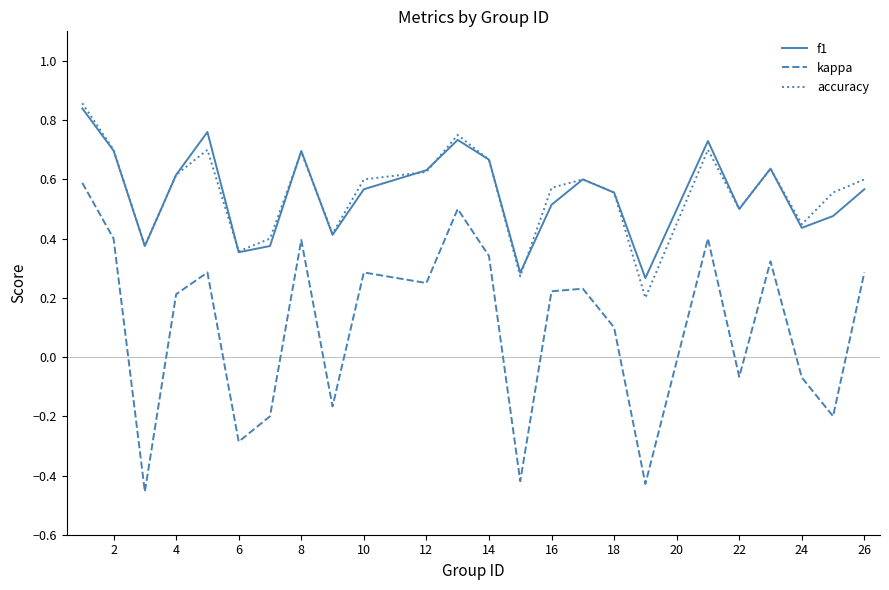

True or false: kappa and f1 cross at least once.

False